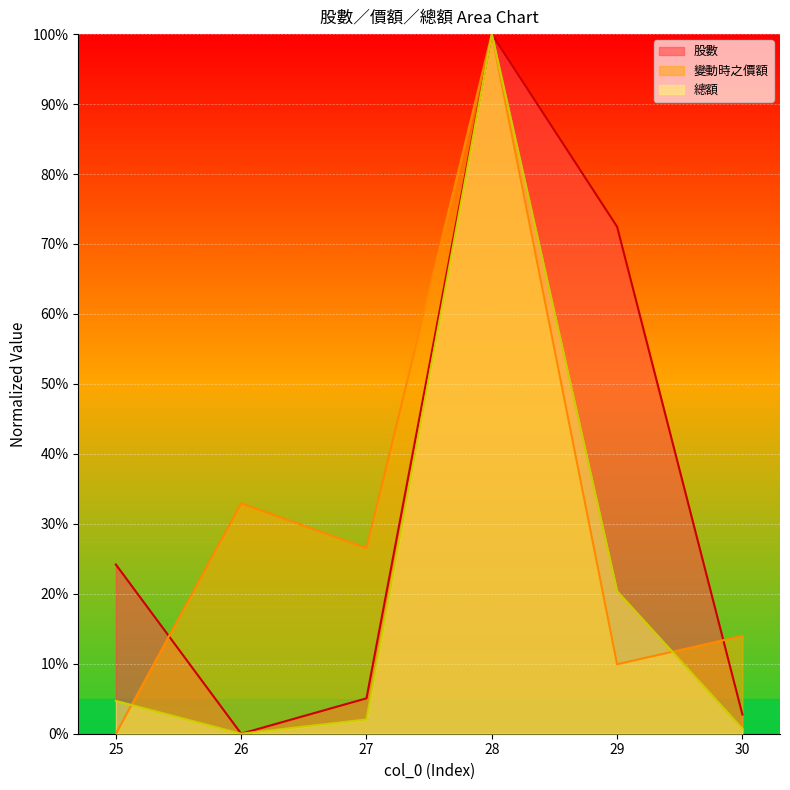

How many lines are shown in the chart?

3